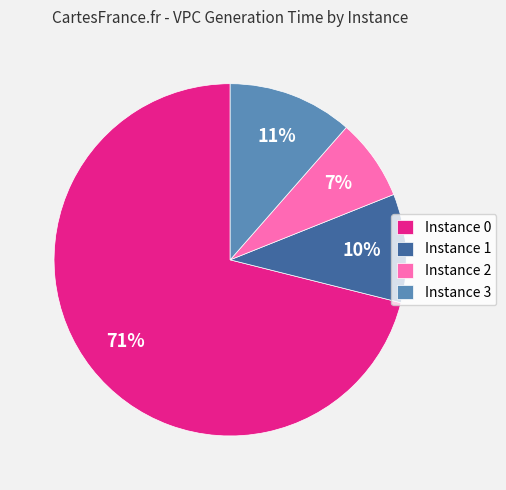

True or false: Instance 1 accounts for 16% of the total.

False